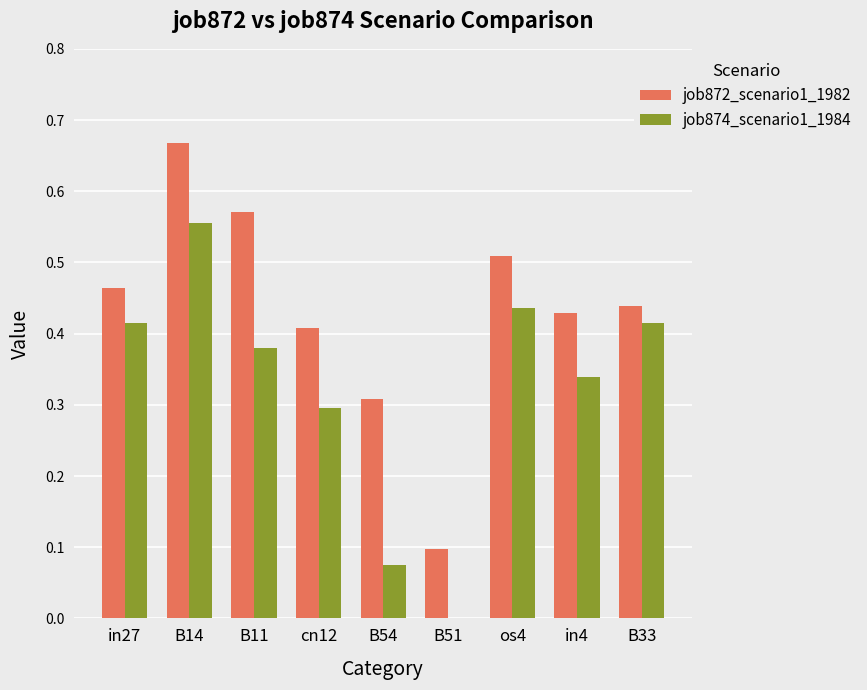

The job872_scenario1_1982 series shows 0.4 at B33. True or false?

True